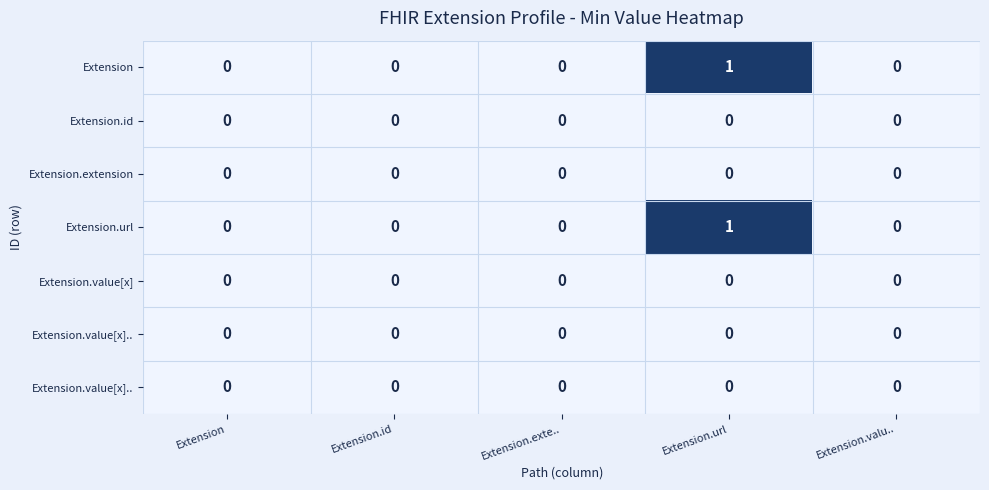

How many categories are shown in the chart?

5